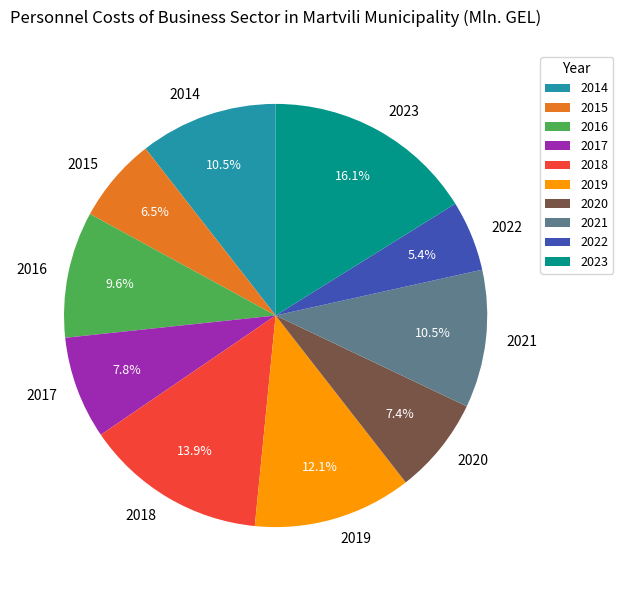

The 2017 slice represents 8% of the pie. True or false?

True